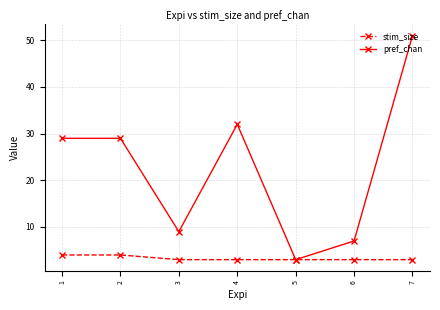

The value of pref_chan at 3 is 15. True or false?

False